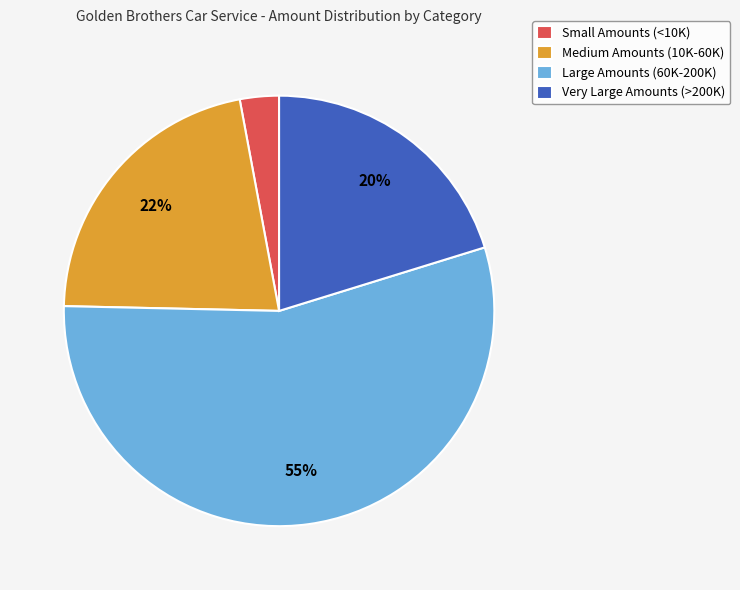

To the nearest percent, what is the combined percentage of Medium Amounts (10K-60K) and Small Amounts (<10K)?

25%